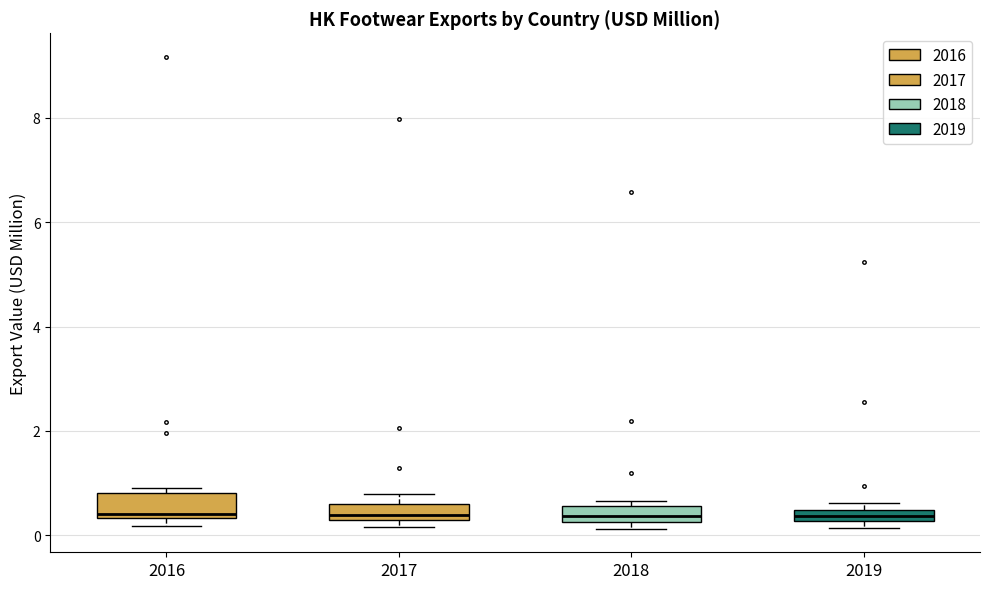

Where does the median line of the box at x = 2018 sit on the y-axis? The values are not printed on the chart, so give them approximately, as read against the axis.

0.4